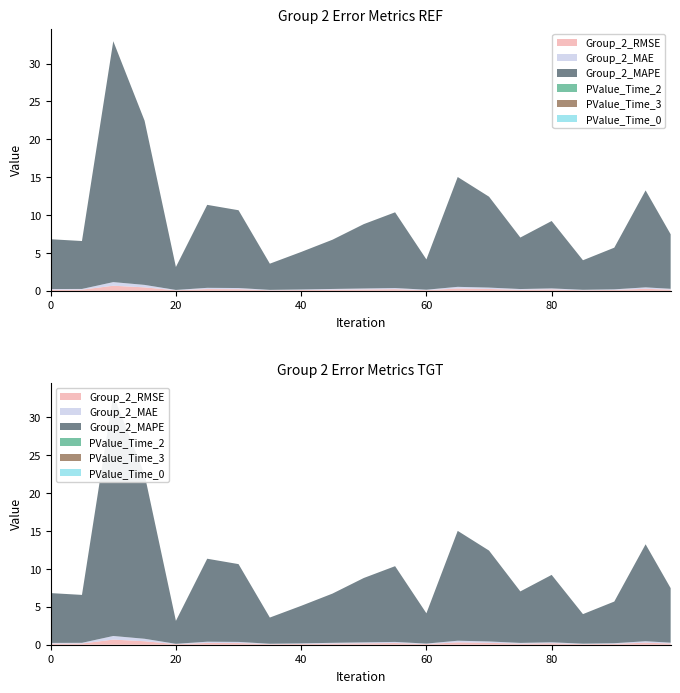

Reading left to right, list all the values displayed in this chart.

Group_2_RMSE: 0=0.1	5=0.2	10=0.7	15=0.5	20=0.1	25=0.2	30=0.2	35=0.1	40=0.1	45=0.1	50=0.2	55=0.2	60=0.1	65=0.3	70=0.2	75=0.1	80=0.2	85=0.1	90=0.1	95=0.3	99=0.2
Group_2_MAE: 0=0.1	5=0.1	10=0.5	15=0.3	20=0.0	25=0.2	30=0.2	35=0.1	40=0.1	45=0.1	50=0.1	55=0.1	60=0.1	65=0.2	70=0.2	75=0.1	80=0.1	85=0.1	90=0.1	95=0.2	99=0.1
Group_2_MAPE: 0=6.6	5=6.3	10=31.8	15=21.7	20=3.0	25=11.0	30=10.3	35=3.5	40=5.0	45=6.5	50=8.5	55=10.0	60=4.0	65=14.5	70=12.0	75=6.8	80=8.9	85=3.9	90=5.5	95=12.8	99=7.2
PValue_Time_2: 0=0.0	5=0.0	10=0.0	15=0.0	20=0.0	25=0.0	30=0.0	35=0.0	40=0.0	45=0.0	50=0.0	55=0.0	60=0.0	65=0.0	70=0.0	75=0.0	80=0.0	85=0.0	90=0.0	95=0.0	99=0.0
PValue_Time_3: 0=0.0	5=0.0	10=0.0	15=0.0	20=0.0	25=0.0	30=0.0	35=0.0	40=0.0	45=0.0	50=0.0	55=0.0	60=0.0	65=0.0	70=0.0	75=0.0	80=0.0	85=0.0	90=0.0	95=0.0	99=0.0
PValue_Time_0: 0=0.0	5=0.0	10=0.0	15=0.0	20=0.0	25=0.0	30=0.0	35=0.0	40=0.0	45=0.0	50=0.0	55=0.0	60=0.0	65=0.0	70=0.0	75=0.0	80=0.0	85=0.0	90=0.0	95=0.0	99=0.0